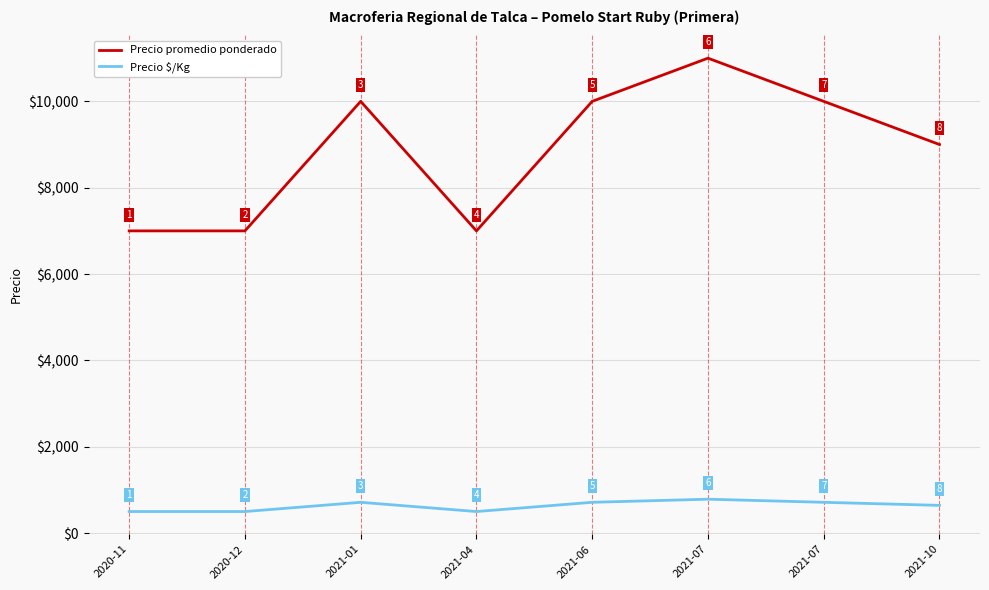

What are all the series names shown in the legend?

Precio promedio ponderado, Precio $/Kg